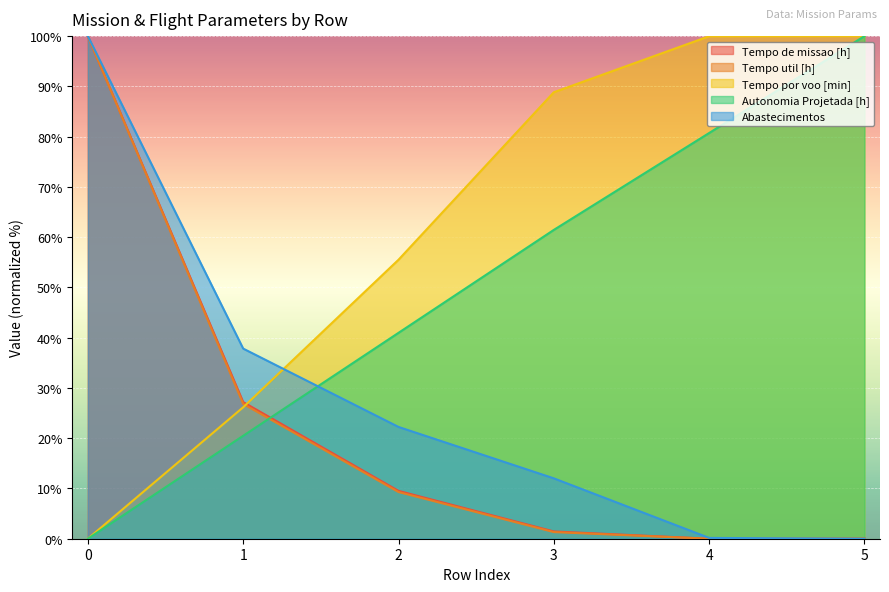

True or false: Tempo de missao [h] has a value of 9.5 at 2.

True